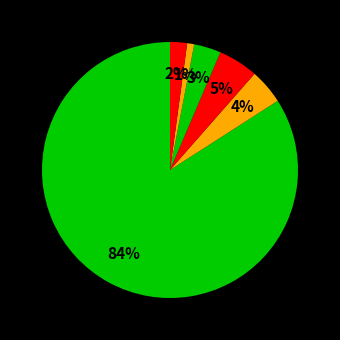

What is the largest slice in the pie chart?

brazil